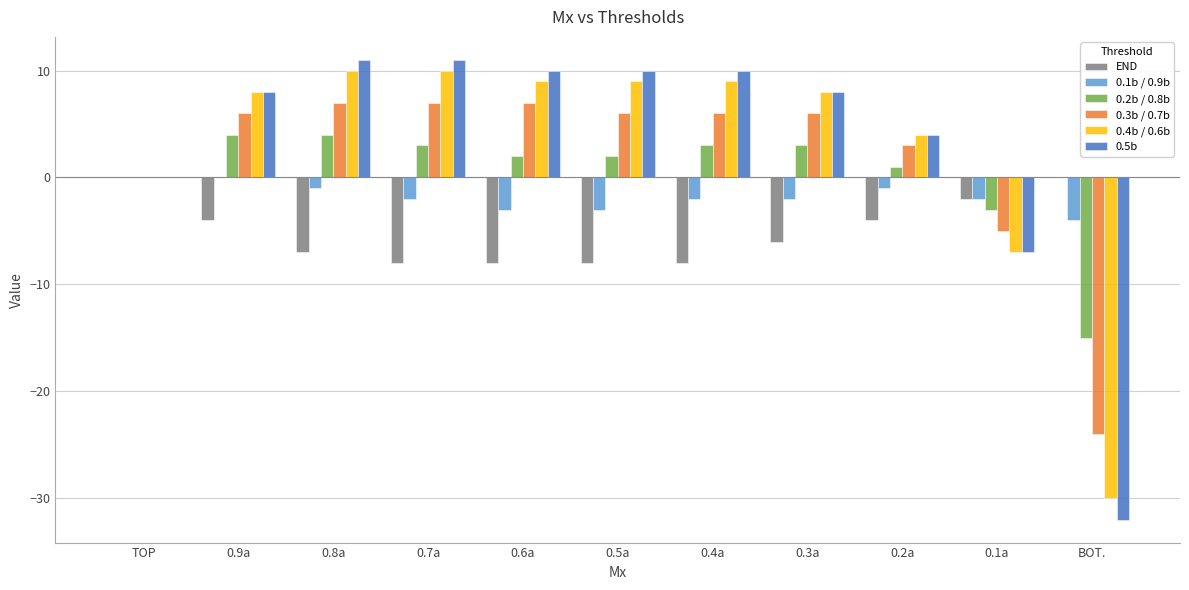

What is the maximum value for 0.3b / 0.7b?

7